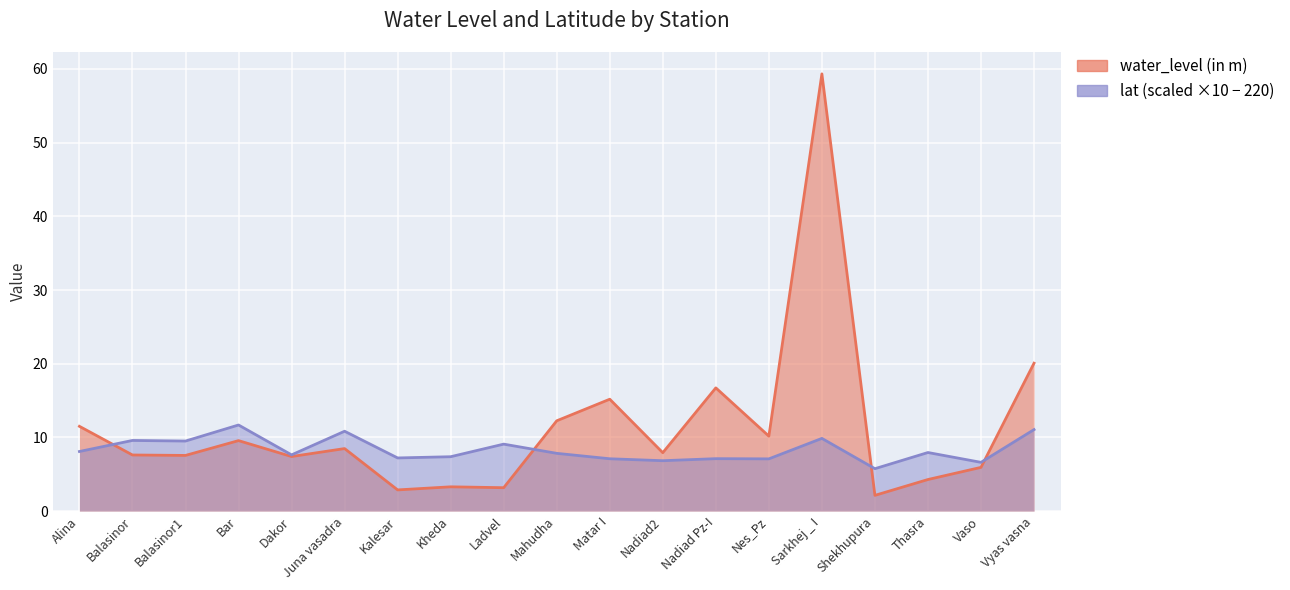

Reading left to right, transcribe all the data shown in this chart.

water_level (in m): Alina=11.5	Balasinor=7.6	Balasinor1=7.5	Bar=9.6	Dakor=7.4	Juna vasadra=8.5	Kalesar=2.9	Kheda=3.3	Ladvel=3.2	Mahudha=12.2	Matar I=15.2	Nadiad2=7.9	Nadiad Pz-I=16.7	Nes_Pz=10.2	Sarkhej _ I=59.3	Shekhupura=2.1	Thasra=4.3	Vaso=5.9	Vyas vasna=20.1
lat: Alina=8.1	Balasinor=9.6	Balasinor1=9.5	Bar=11.7	Dakor=7.6	Juna vasadra=10.8	Kalesar=7.2	Kheda=7.4	Ladvel=9.1	Mahudha=7.8	Matar I=7.1	Nadiad2=6.8	Nadiad Pz-I=7.1	Nes_Pz=7.1	Sarkhej _ I=9.9	Shekhupura=5.7	Thasra=7.9	Vaso=6.6	Vyas vasna=11.1